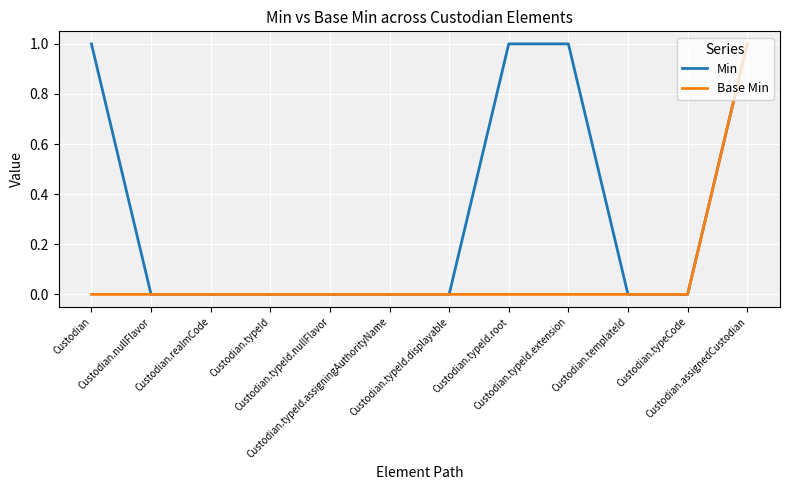

Is it true that Base Min equals 0 at Custodian.typeCode?

True